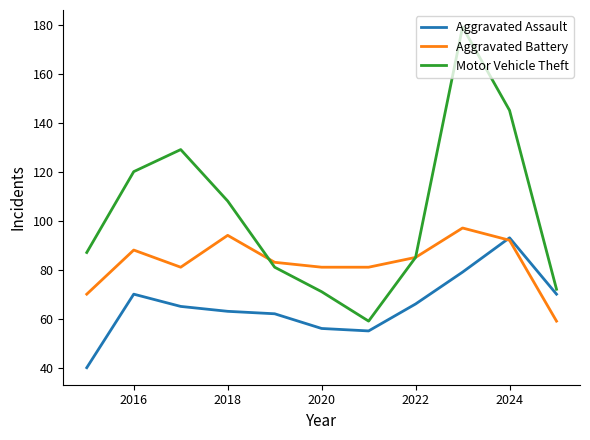

What is the minimum value shown in the chart?

40